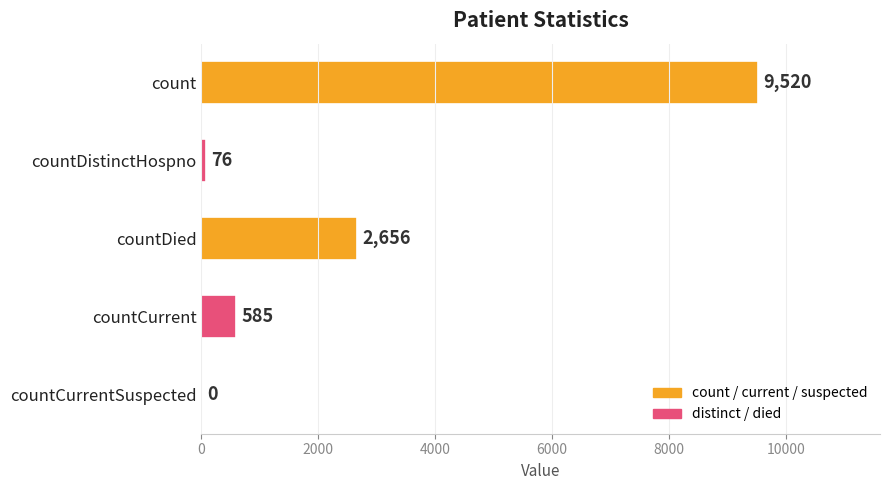

How many categories are shown in the chart?

5